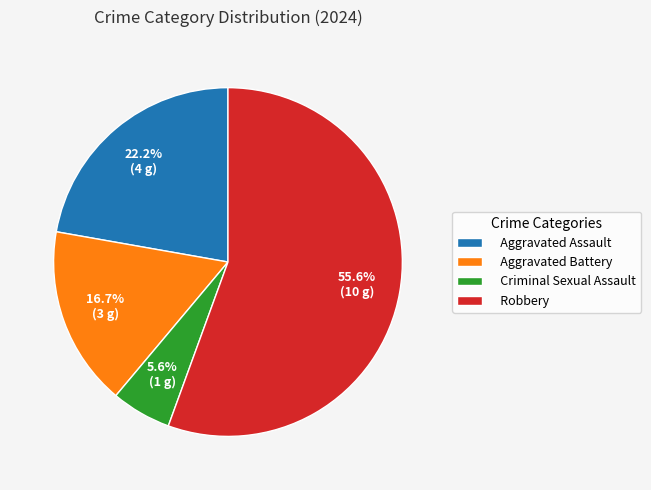

What is the ratio of the value at Aggravated Battery to the value at Robbery?

0.3